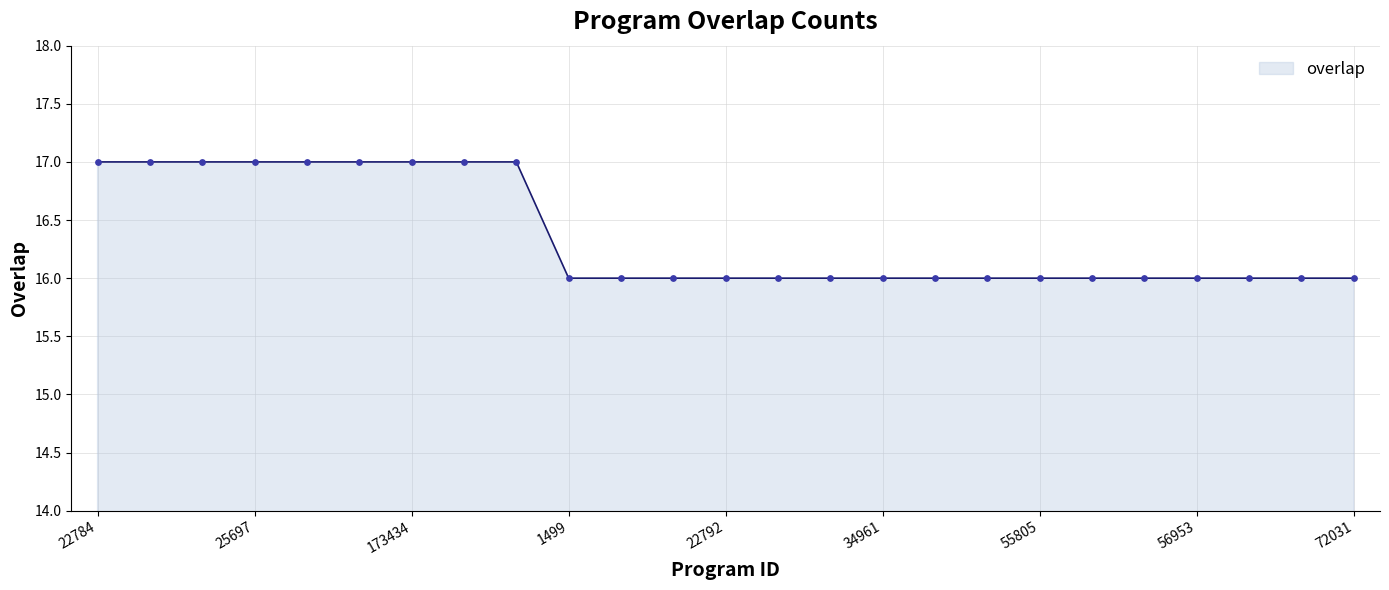

Is it true that the value at 55805 is 21?

False